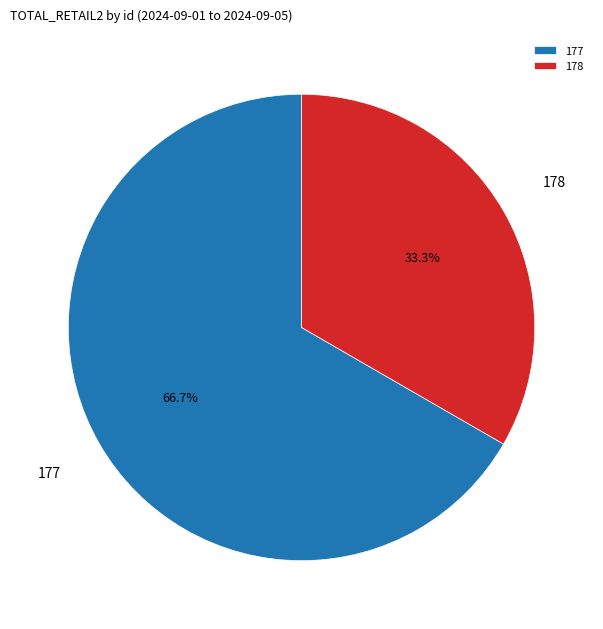

Which slice is the largest?

177